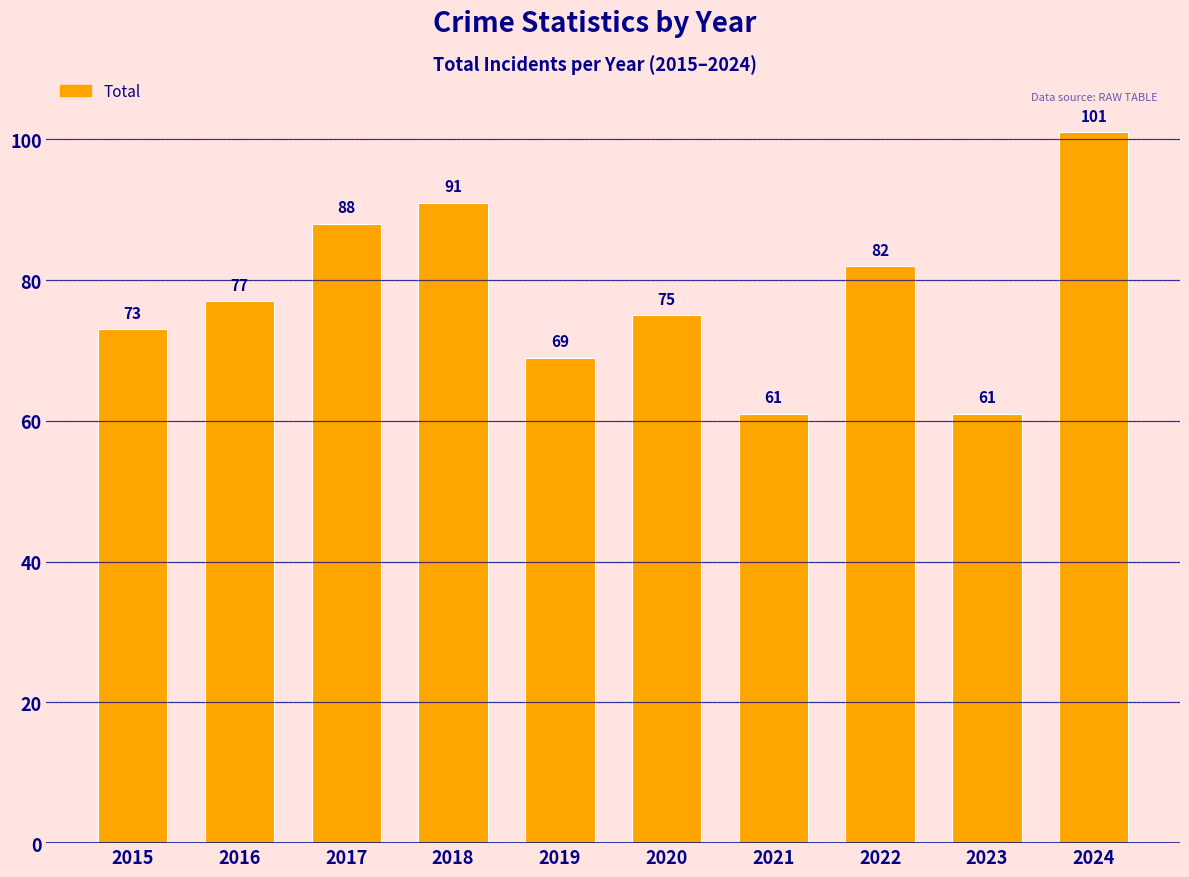

The value at 2023 is 108. True or false?

False